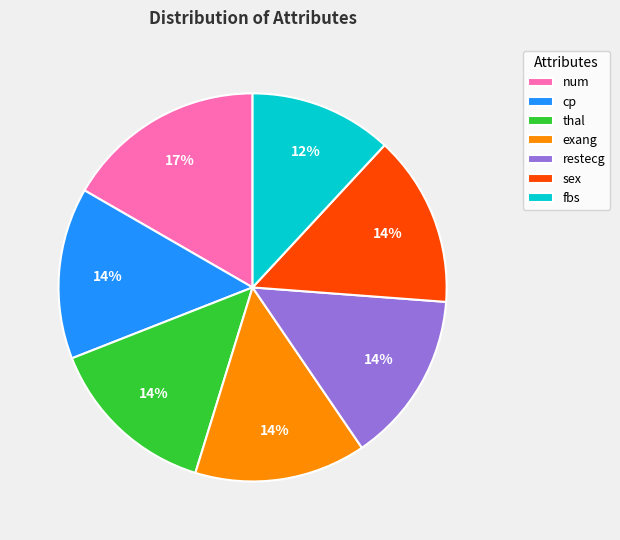

To the nearest percent, what portion does restecg represent?

14%